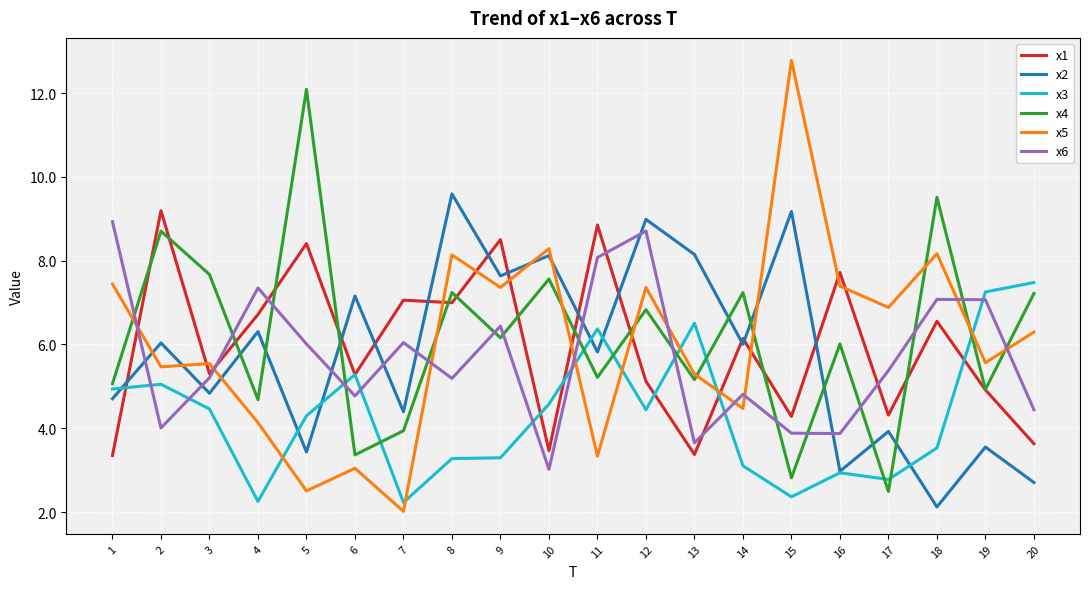

At which category does x3 reach its first local peak?

2